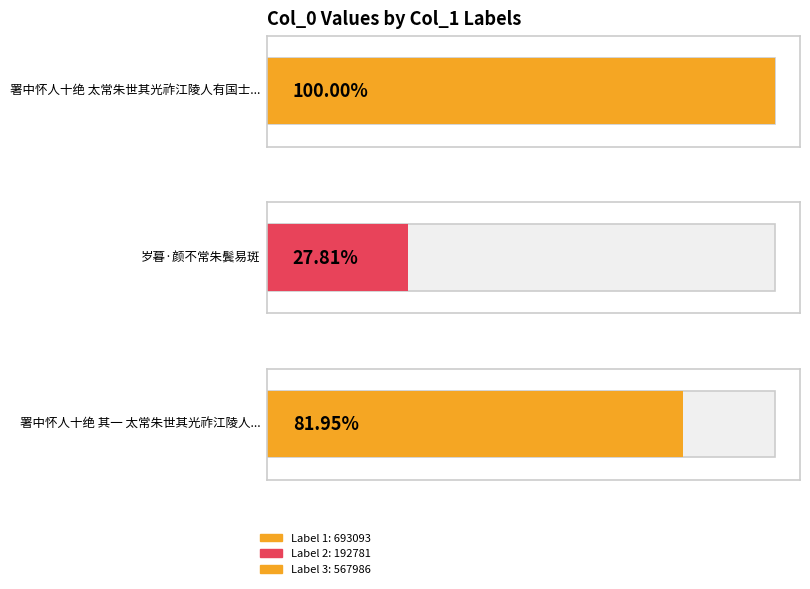

What position from the left is 署中怀人十绝 太常朱世其光祚江陵人有国士之感行藏未定缺焉抠衣?

1